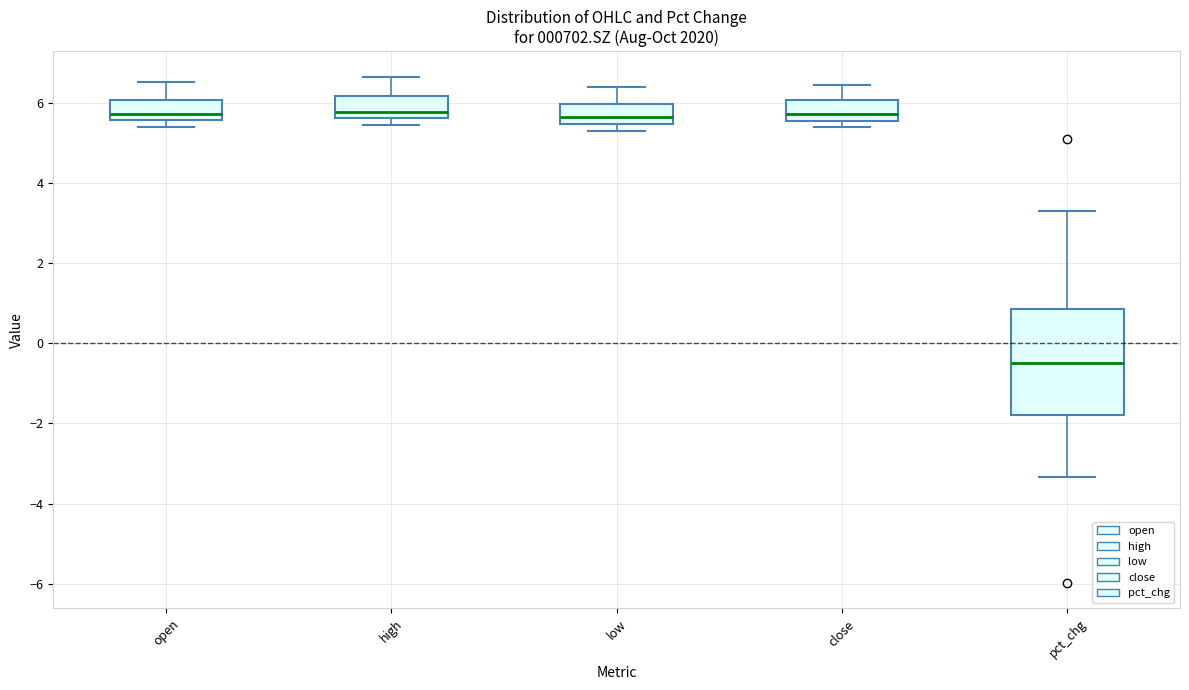

Reading left to right, transcribe this box plot: for each box, give where its median line is, the range the box spans, and where its two whiskers end, as read against the y-axis. The values are not printed on the chart, so give them approximately, as read against the axis.

open: median 5.8, box 5.6 to 6.0, whiskers 5.4 to 6.6
high: median 5.8, box 5.6 to 6.2, whiskers 5.4 to 6.6
low: median 5.6, box 5.4 to 6.0, whiskers 5.2 to 6.4
close: median 5.8, box 5.6 to 6.0, whiskers 5.4 to 6.4
pct_chg: median -0.4, box -1.8 to 0.8, whiskers -3.4 to 3.4